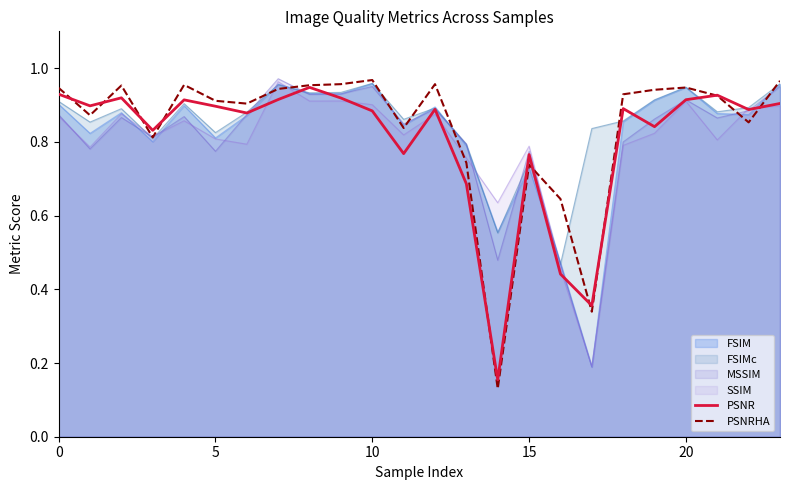

Which series has the largest range (max minus min)?

PSNRHA